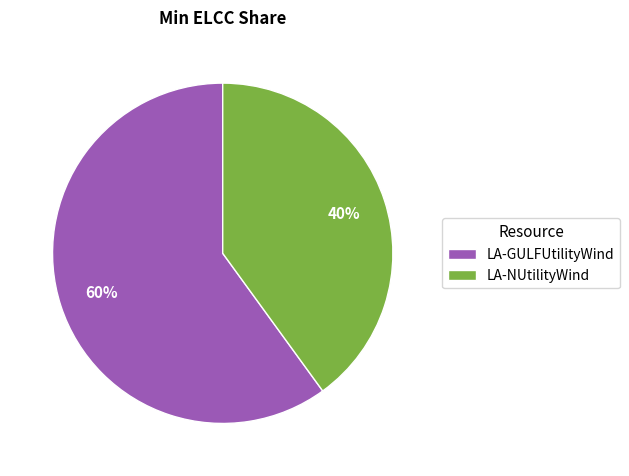

Count the number of slices in the pie.

2